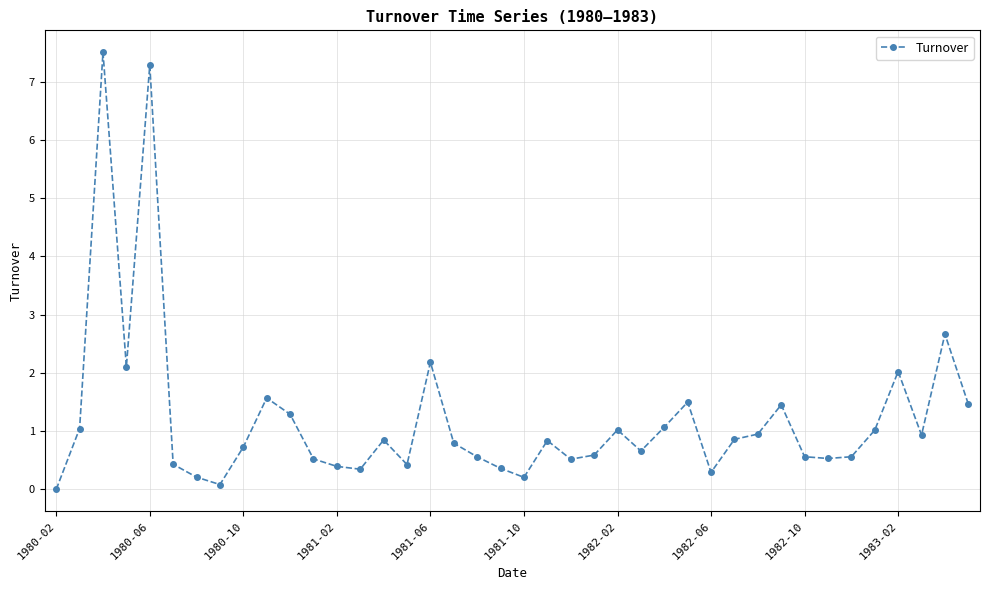

What is the greatest value displayed?

7.5